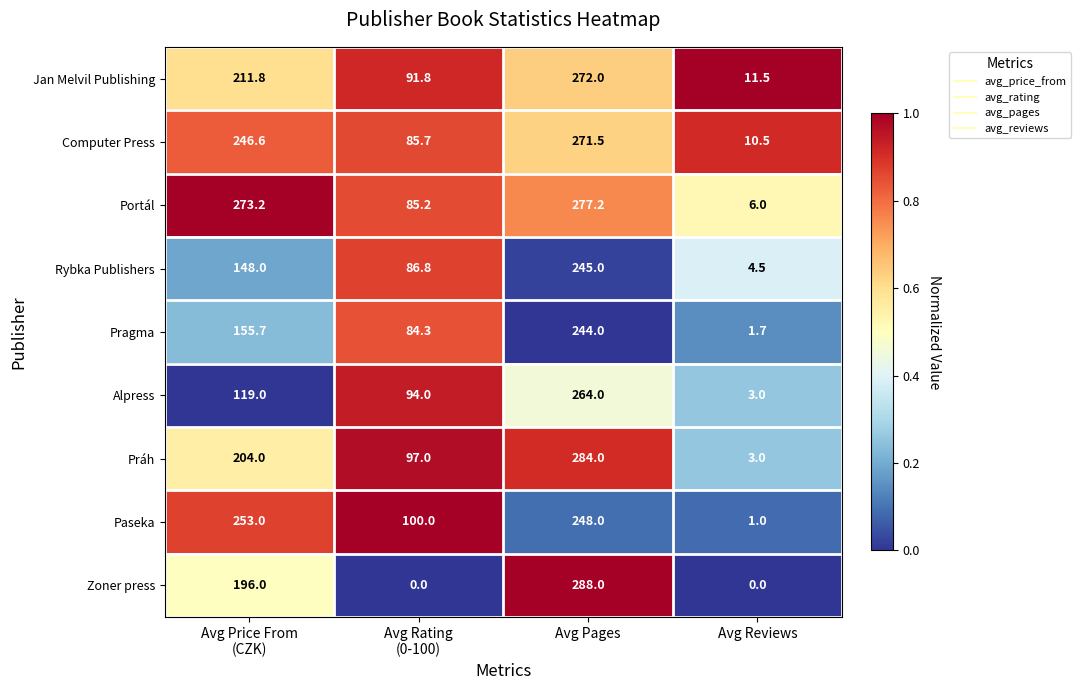

At which category is the sum across all series the highest?

Avg Pages